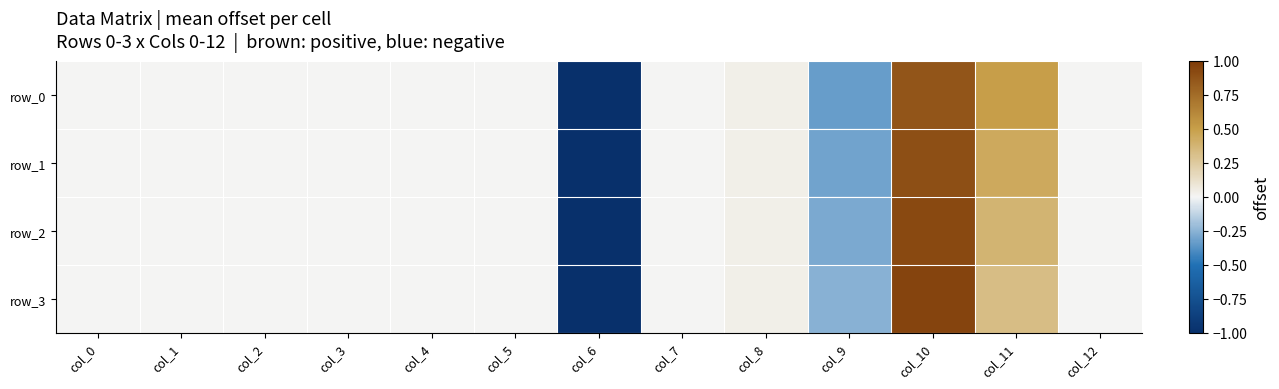

Reading left to right, what are all the values shown in this chart?

row_0: 0.0	0.0	0.0	0.0	0.0	0.0	-1.0	0.0	0.0	-0.3	0.9	0.5	0.0
row_1: 0.0	0.0	0.0	0.0	0.0	0.0	-1.0	0.0	0.0	-0.3	0.9	0.4	0.0
row_2: 0.0	0.0	0.0	0.0	0.0	0.0	-1.0	0.0	0.0	-0.3	0.9	0.4	0.0
row_3: 0.0	0.0	0.0	0.0	0.0	0.0	-1.0	0.0	0.0	-0.3	0.9	0.3	0.0